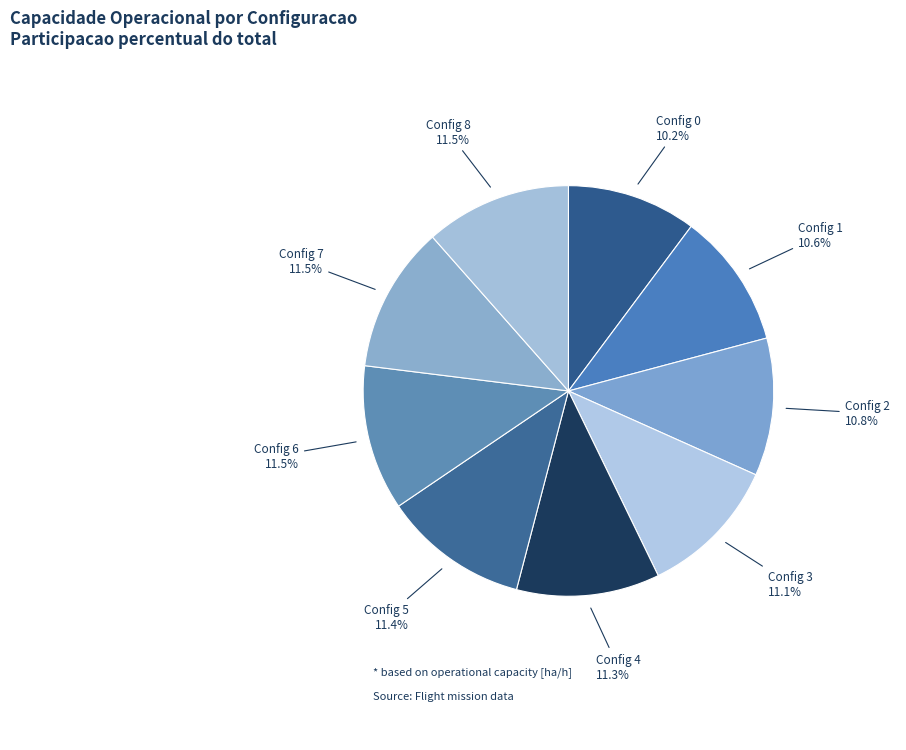

What is the ratio of the value at Config 8 to the value at Config 2?

1.1